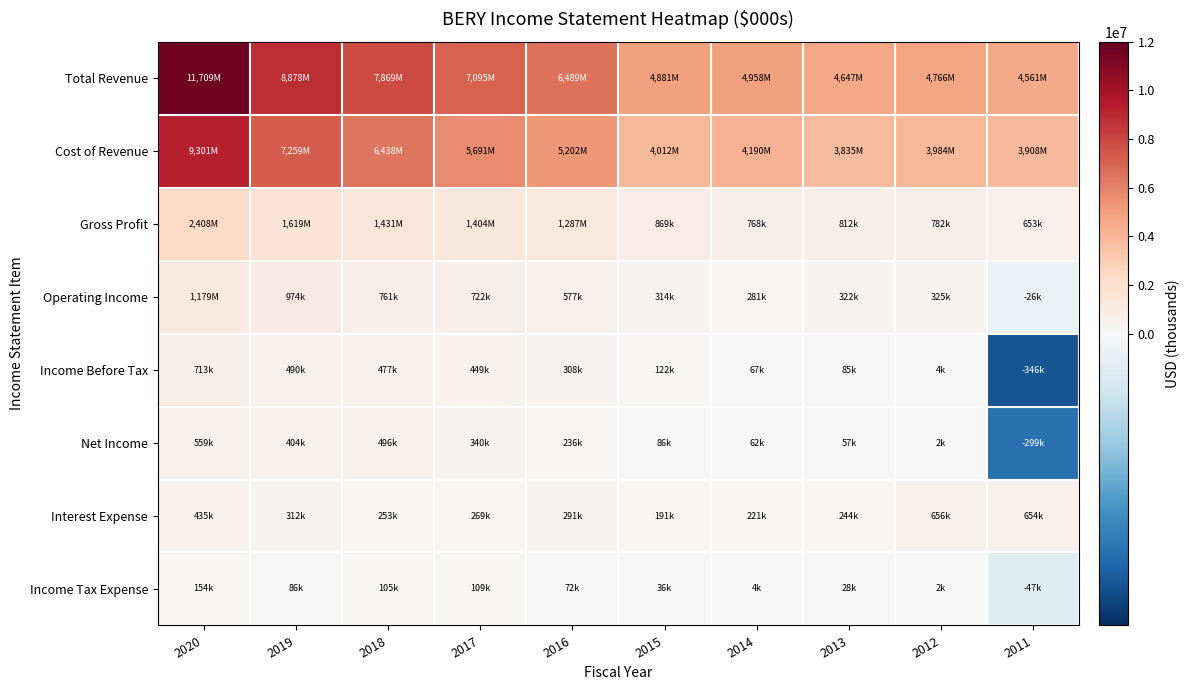

Reading left to right, transcribe all the data shown in this chart.

Total Revenue: 2020=11709000	2019=8878000	2018=7869000	2017=7095000	2016=6489000	2015=4881000	2014=4958000	2013=4647000	2012=4766000	2011=4561000
Cost of Revenue: 2020=9301000	2019=7259000	2018=6438000	2017=5691000	2016=5202000	2015=4012000	2014=4190000	2013=3835000	2012=3984000	2011=3908000
Gross Profit: 2020=2408000	2019=1619000	2018=1431000	2017=1404000	2016=1287000	2015=869000	2014=768000	2013=812000	2012=782000	2011=653000
Operating Income: 2020=1179000	2019=974000	2018=761000	2017=722000	2016=577000	2015=314000	2014=281000	2013=322000	2012=325000	2011=-26000
Income Before Tax: 2020=713000	2019=490000	2018=477000	2017=449000	2016=308000	2015=122000	2014=67000	2013=85000	2012=4000	2011=-346000
Net Income: 2020=559000	2019=404000	2018=496000	2017=340000	2016=236000	2015=86000	2014=62000	2013=57000	2012=2000	2011=-299000
Interest Expense: 2020=435000	2019=312000	2018=253000	2017=269000	2016=291000	2015=191000	2014=221000	2013=244000	2012=656000	2011=654000
Income Tax Expense: 2020=154000	2019=86000	2018=105000	2017=109000	2016=72000	2015=36000	2014=4000	2013=28000	2012=2000	2011=-47000